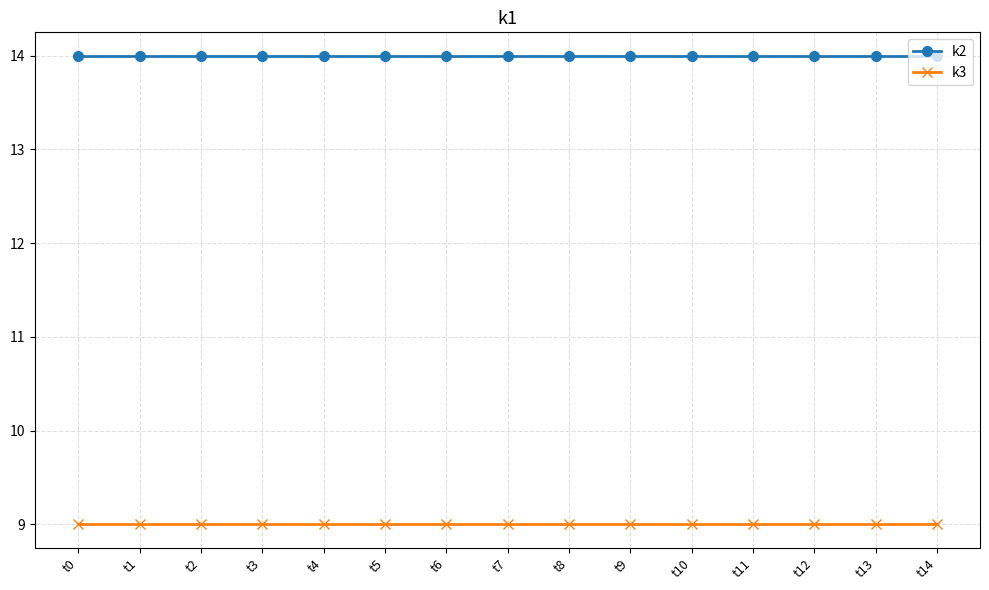

True or false: k2 and k3 cross at least once.

False